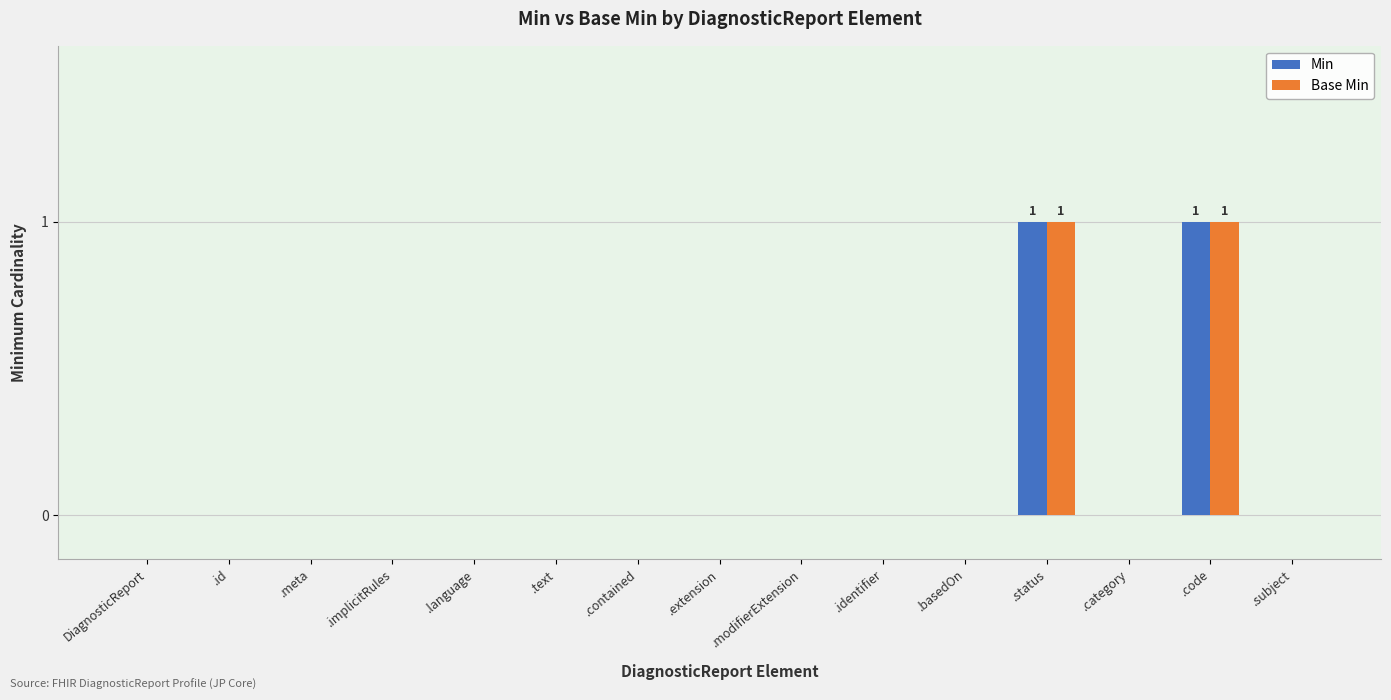

Are the bars grouped side by side (vs. stacked)?

Yes